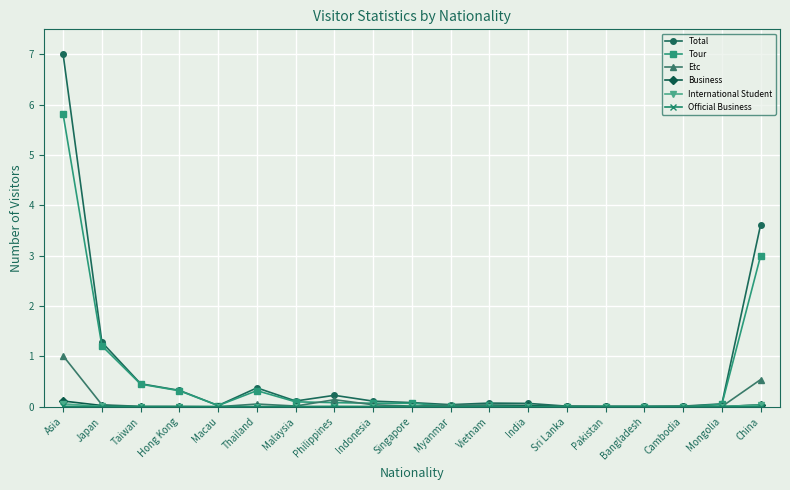

Is this an area chart (filled region under the line)?

No